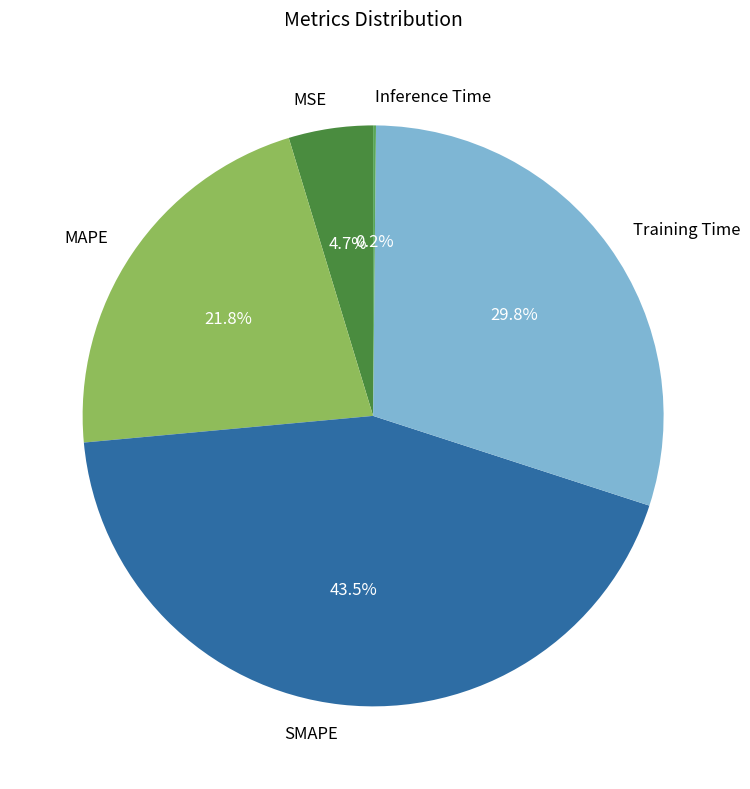

How much of the chart is everything except SMAPE?

56.5%